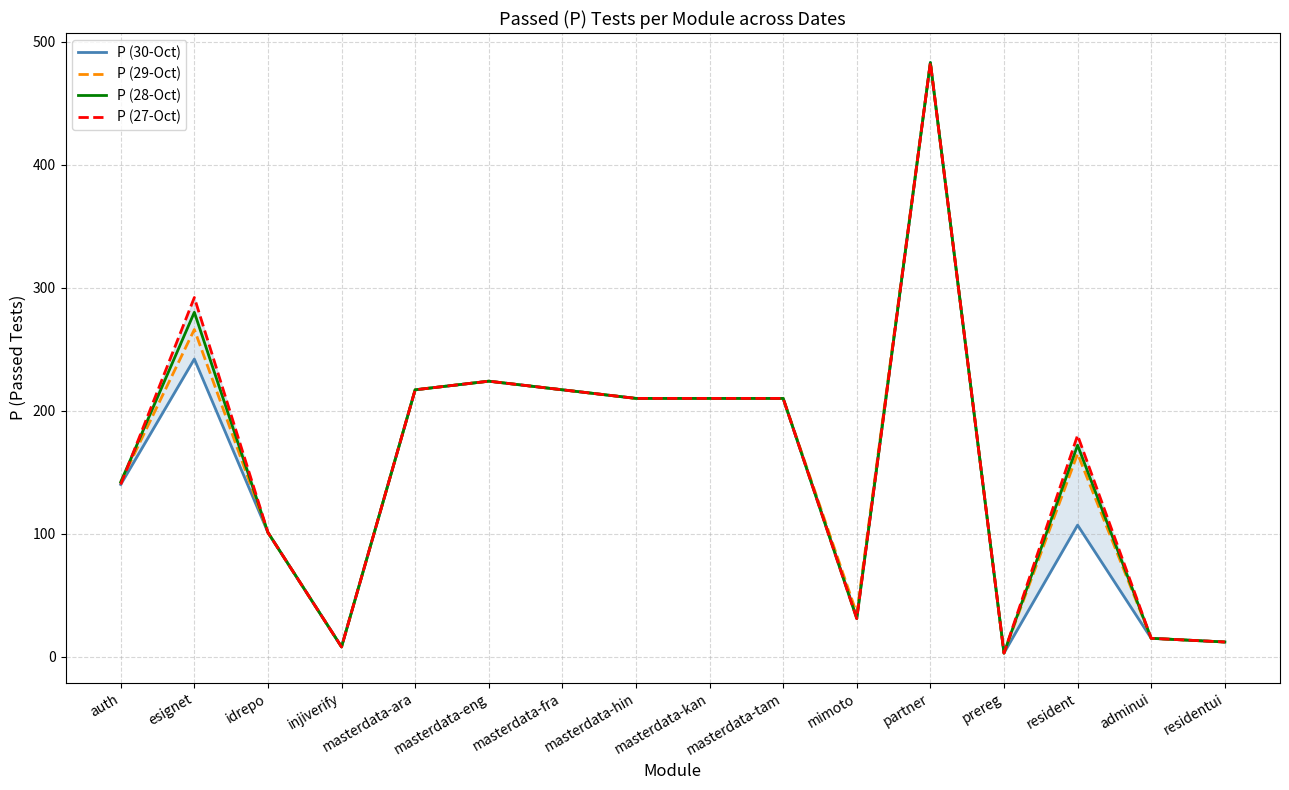

What is the label of the 15th point from the right?

esignet